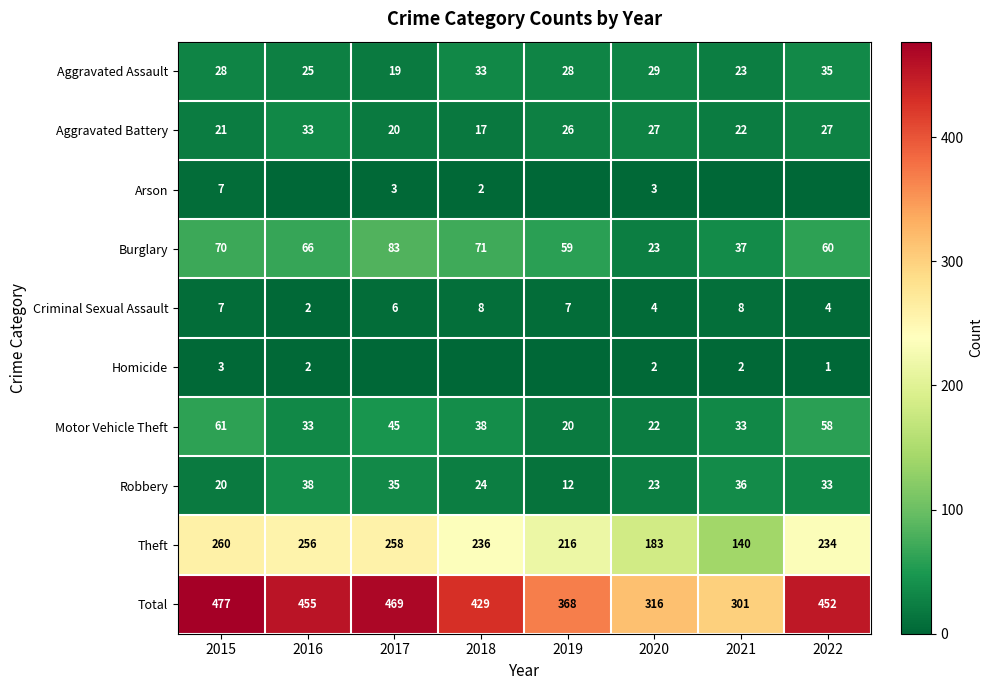

What is the spread (max minus min) of values at 2022?

452